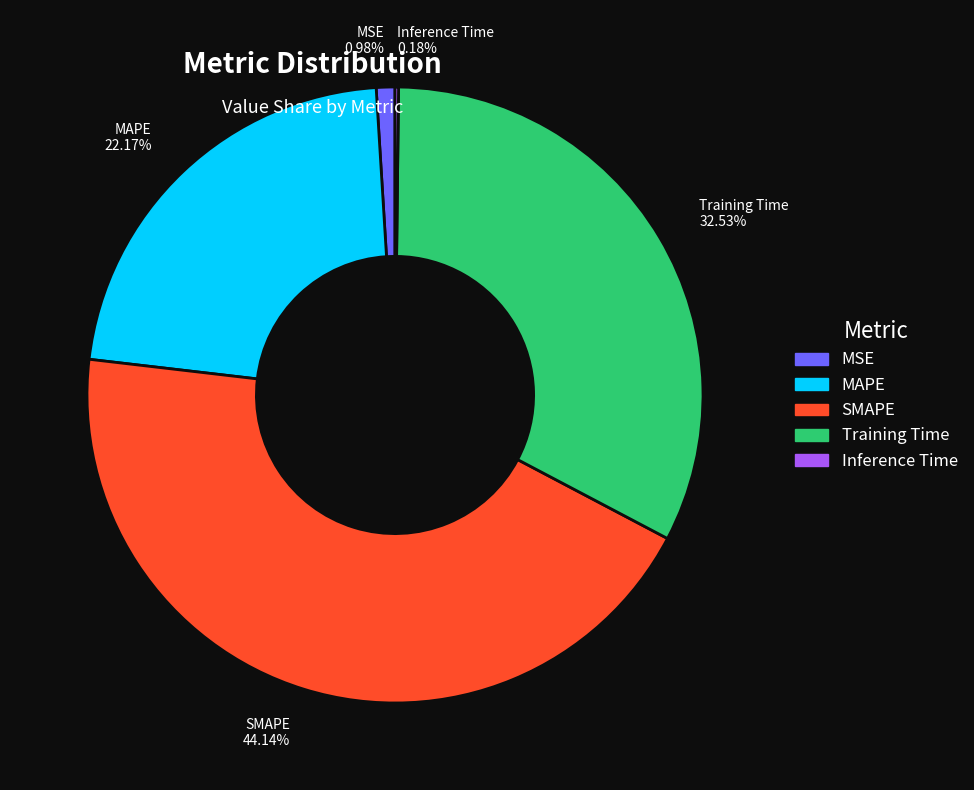

Is there any slice that represents more than half of the pie?

No